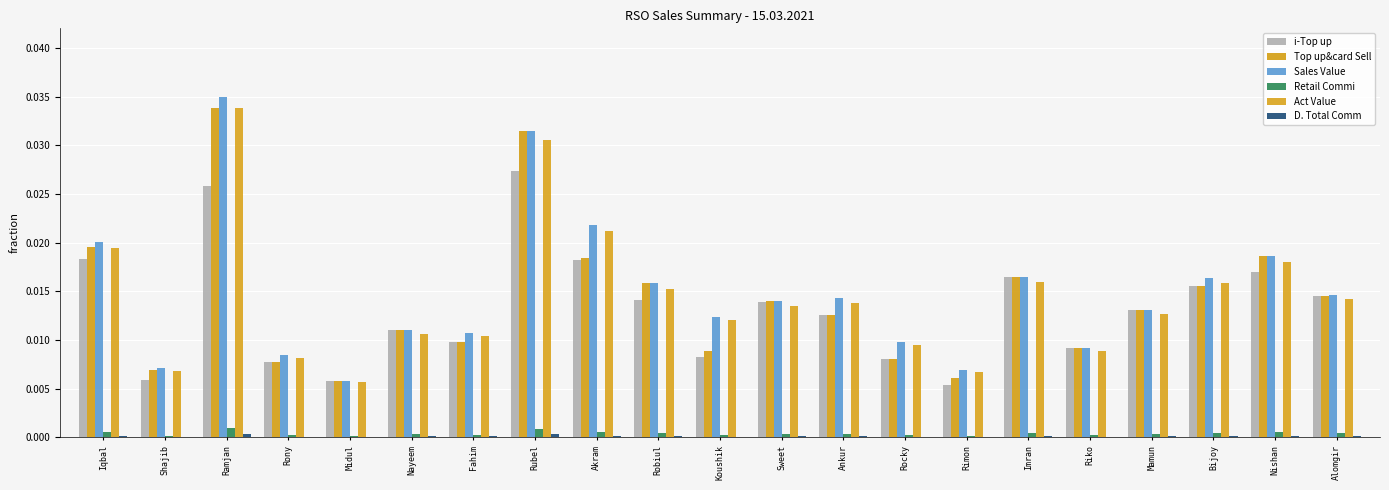

What is the label of the 14th bar from the right?

Rubel